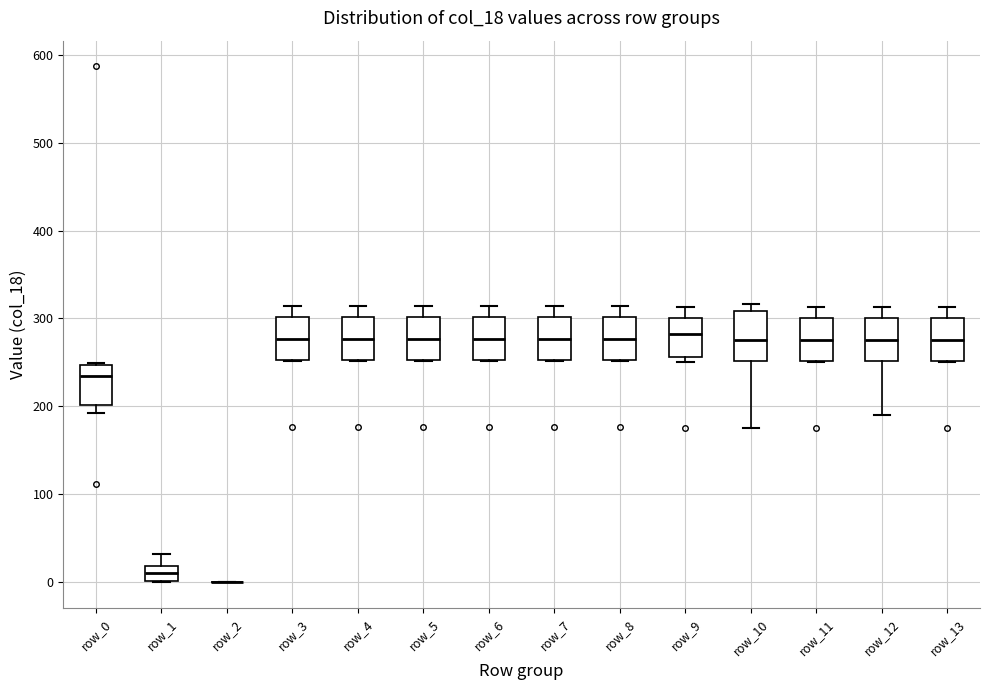

Where is the lower edge of the box for row_8 on the y-axis? The values are not printed on the chart, so give them approximately, as read against the axis.

250